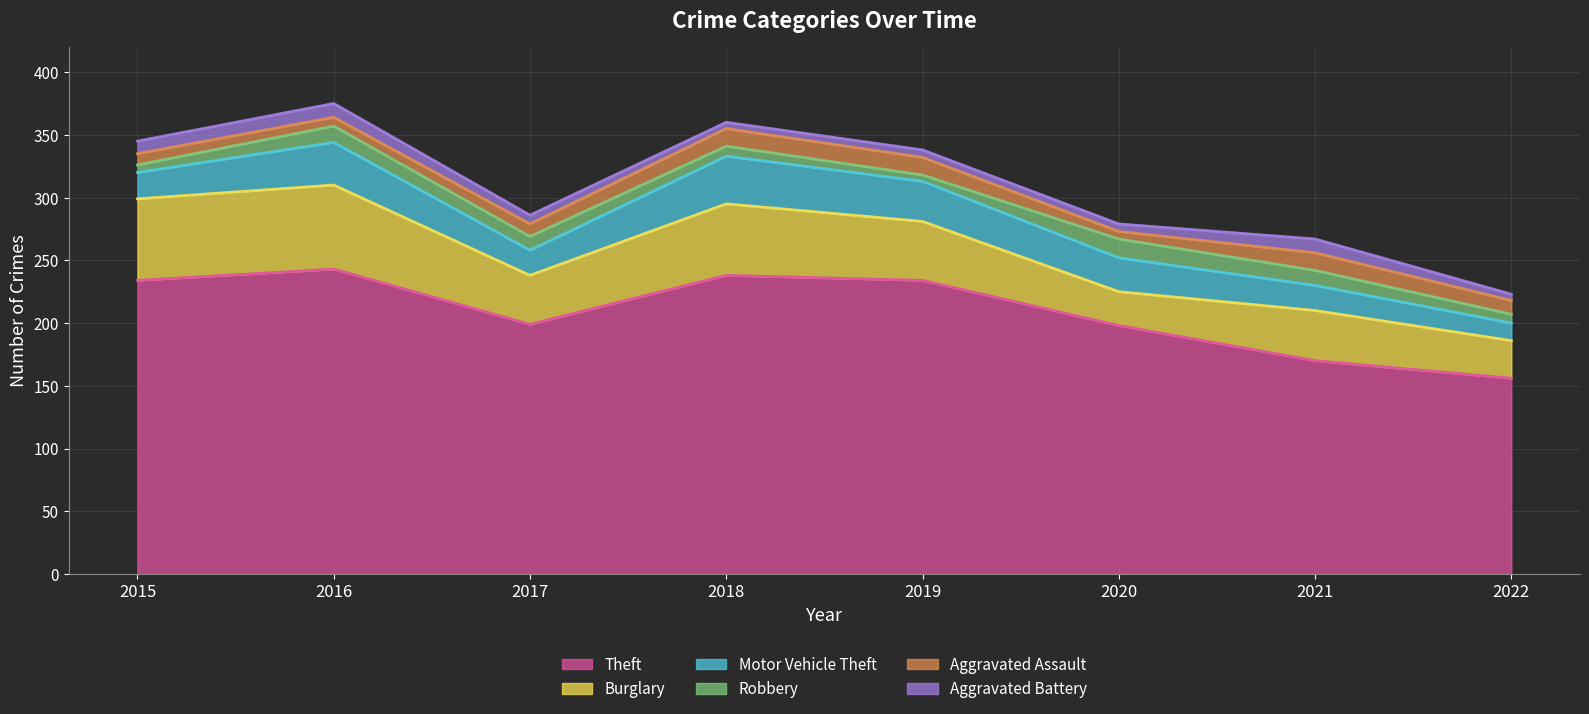

Is the value of Theft at 2019 greater than the value of Aggravated Assault at 2020?

Yes